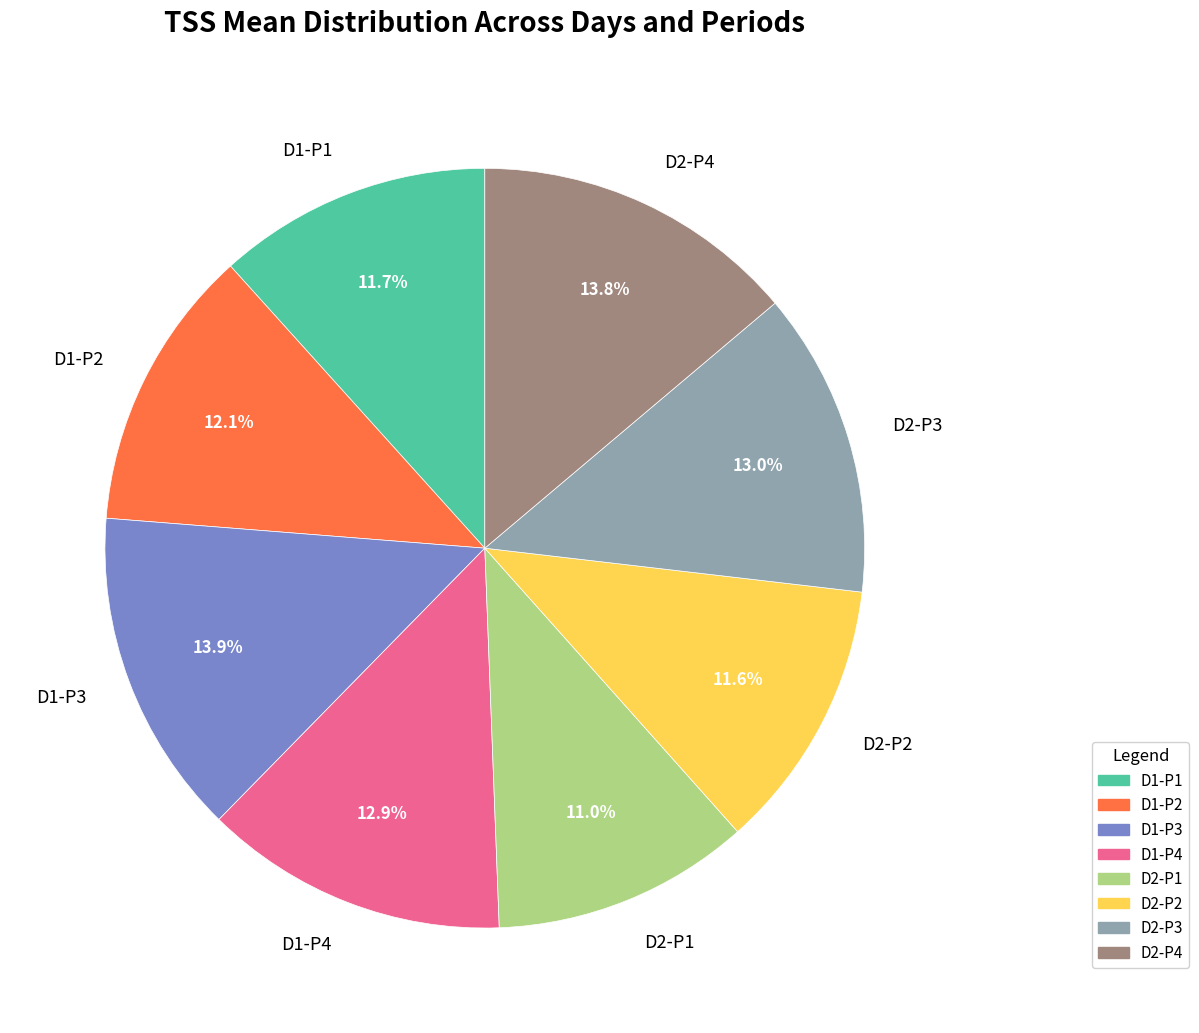

Count the number of slices in the pie.

8